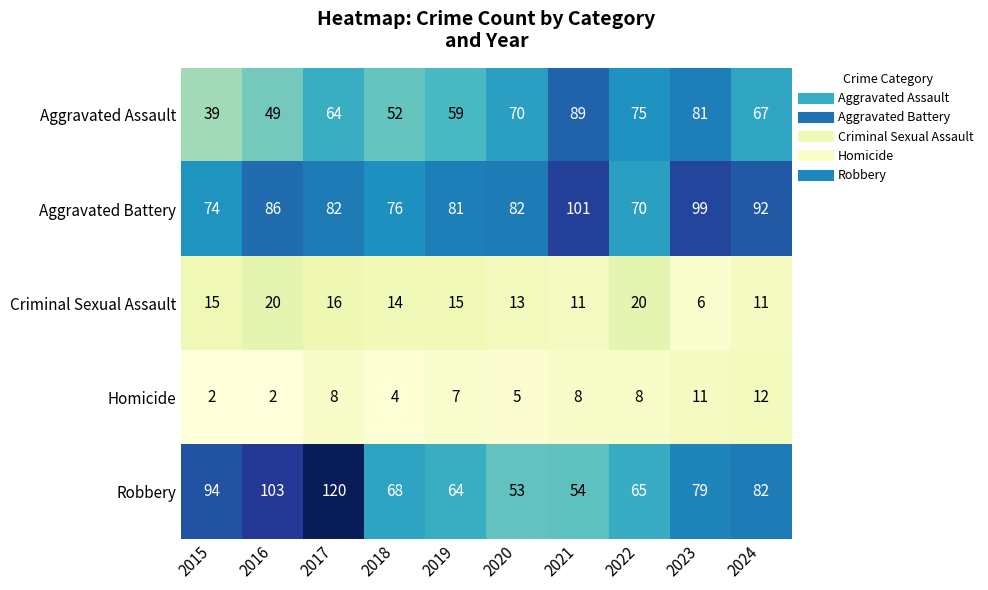

Which series has the widest spread of values?

Robbery